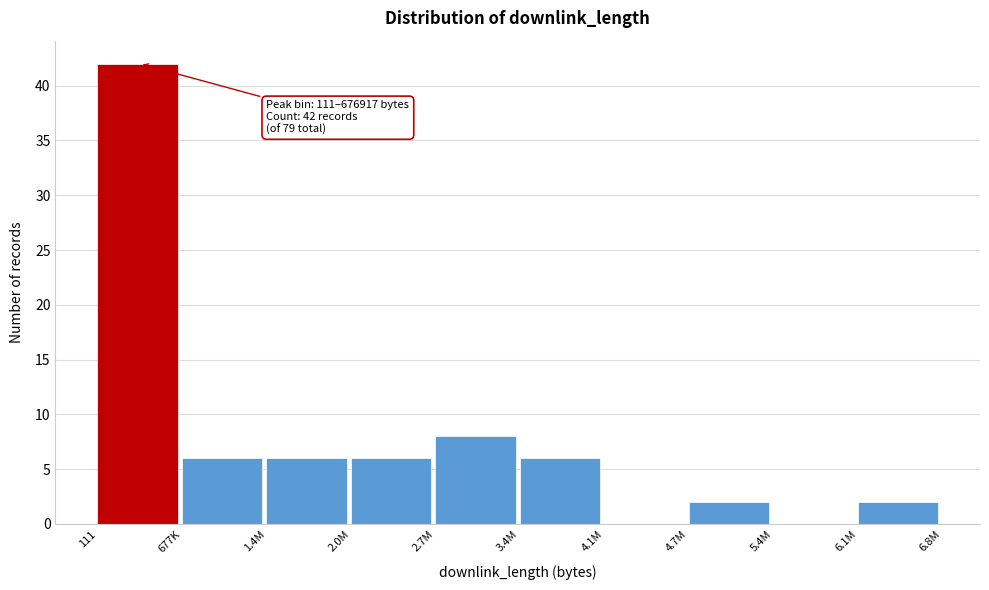

Reading left to right, extract all data points from this chart.

111=42	677K=6	1.4M=6	2.0M=6	2.7M=8	3.4M=6	4.1M=0	4.7M=2	5.4M=0	6.1M=2